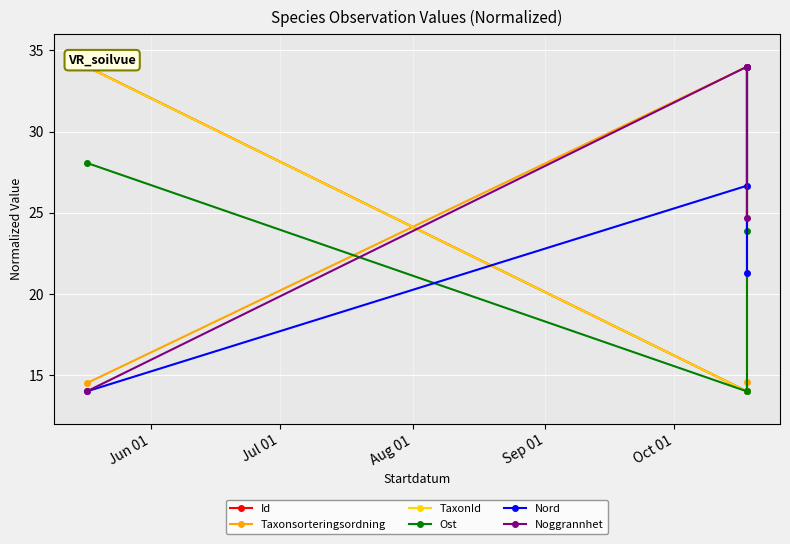

Which series changed the most between Jun 01 and Sep 01?

Id